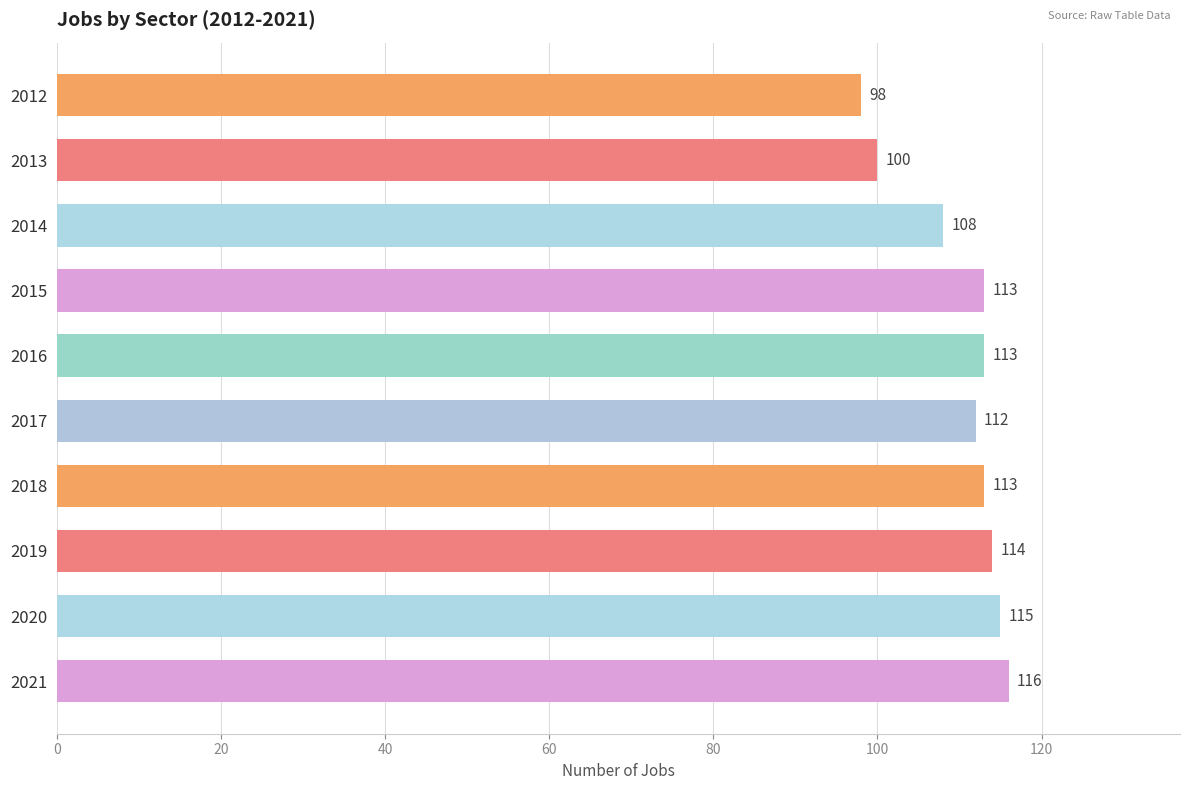

What is the ratio of the value at 2019 to the value at 2016?

1.0